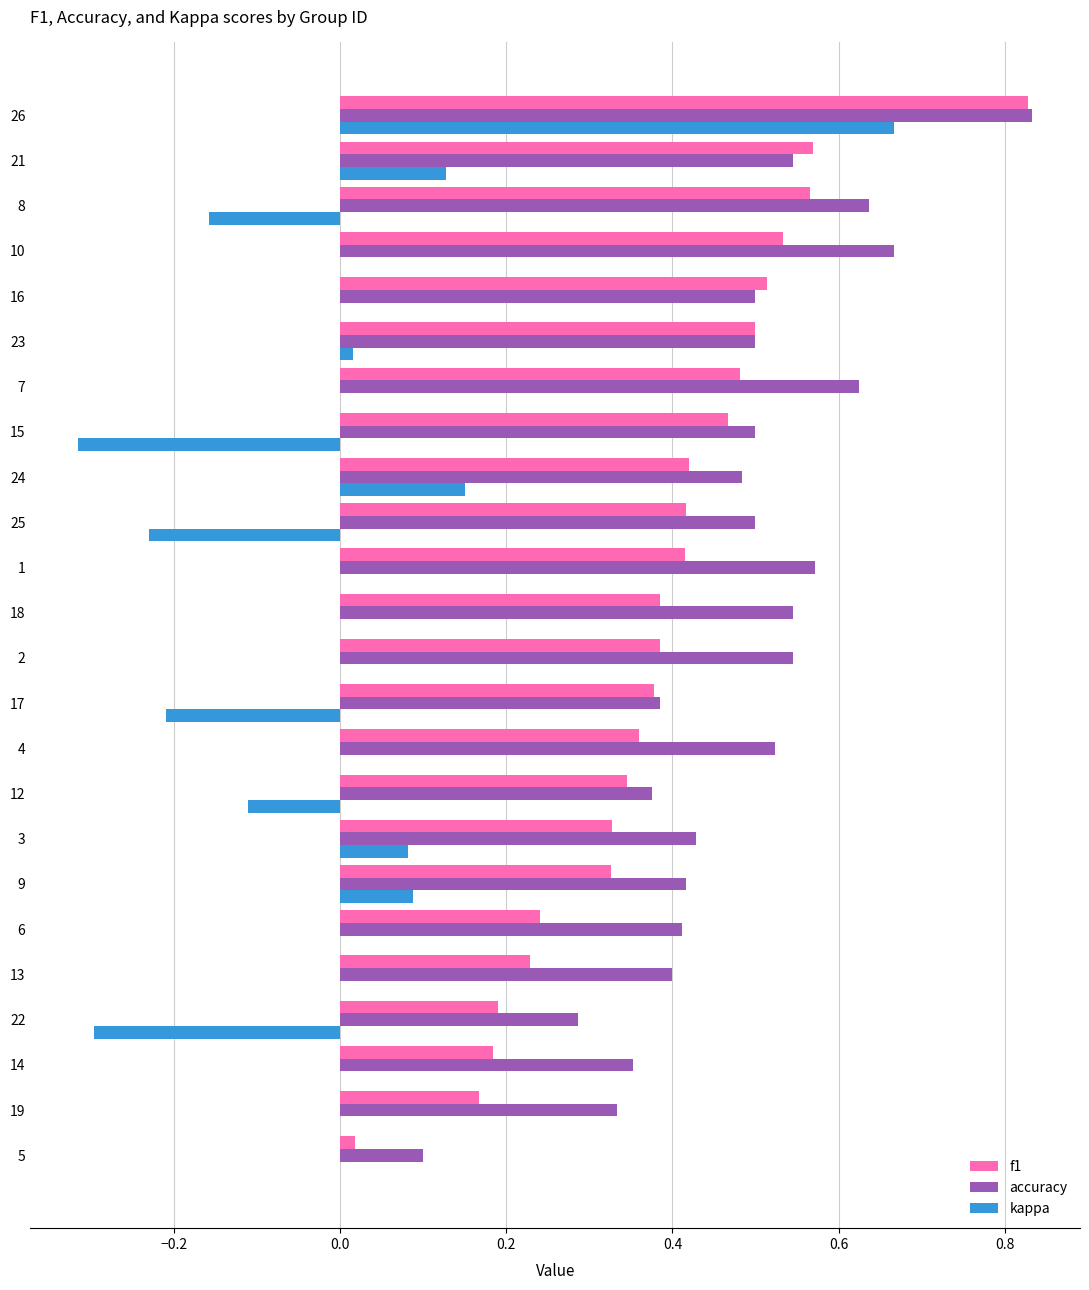

Which series has the largest total across all categories?

accuracy